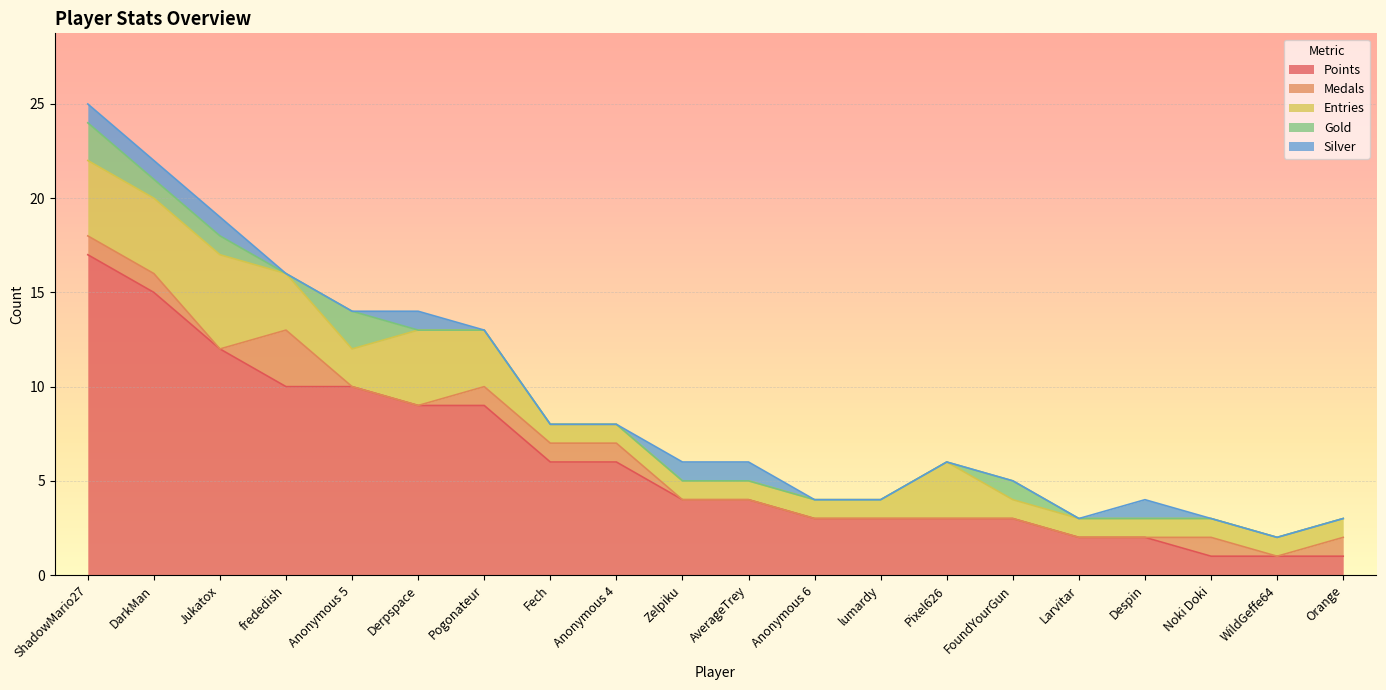

Which has a higher value, FoundYourGun or Zelpiku?

Zelpiku